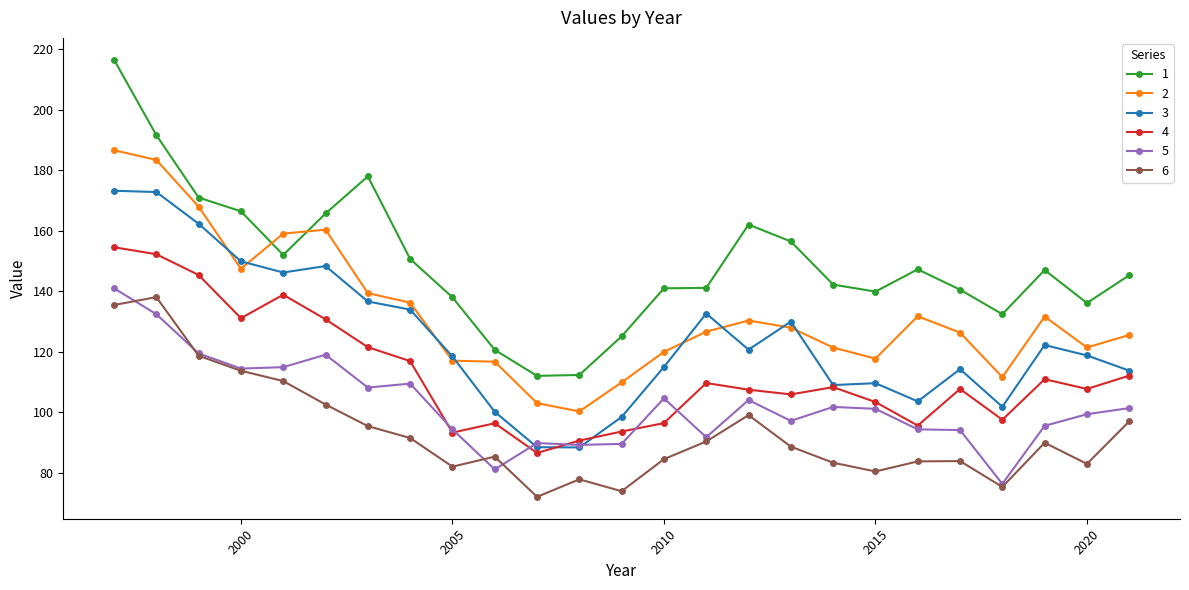

What is the value of the 4 point at the 19th from the left?

103.4